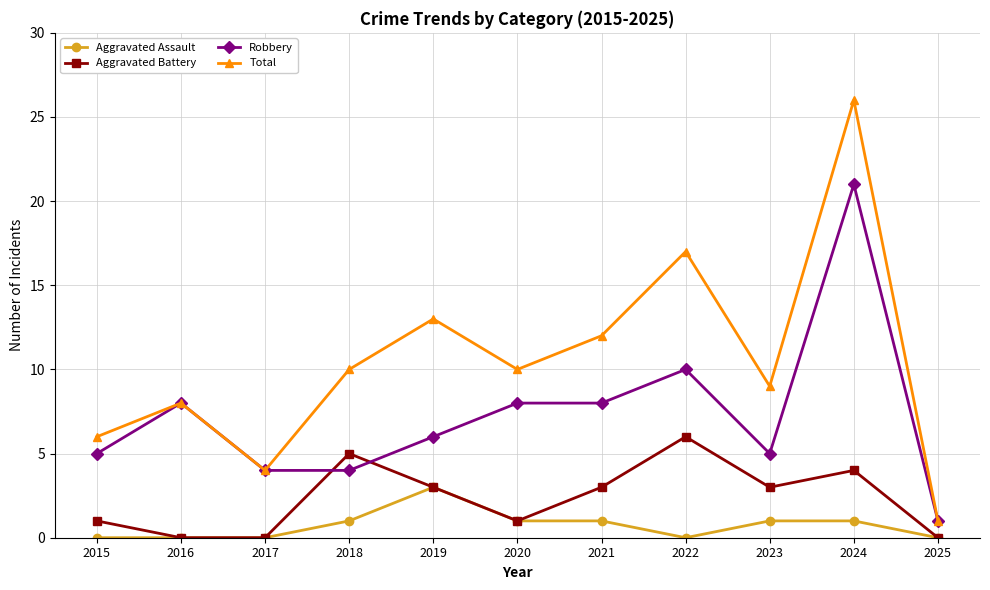

The value of Robbery at 2021 is 8. True or false?

True